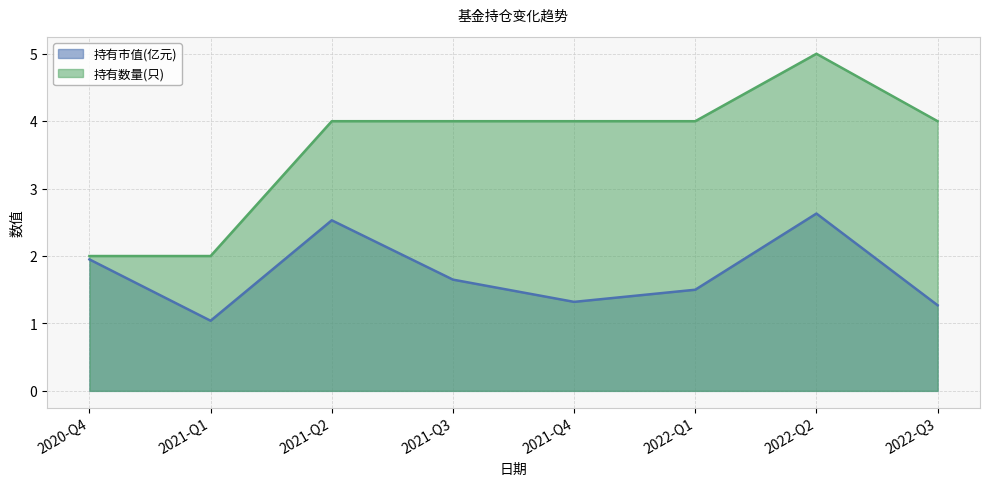

List the series in order of their peak value, highest first.

持有数量(只), 持有市值(亿元)